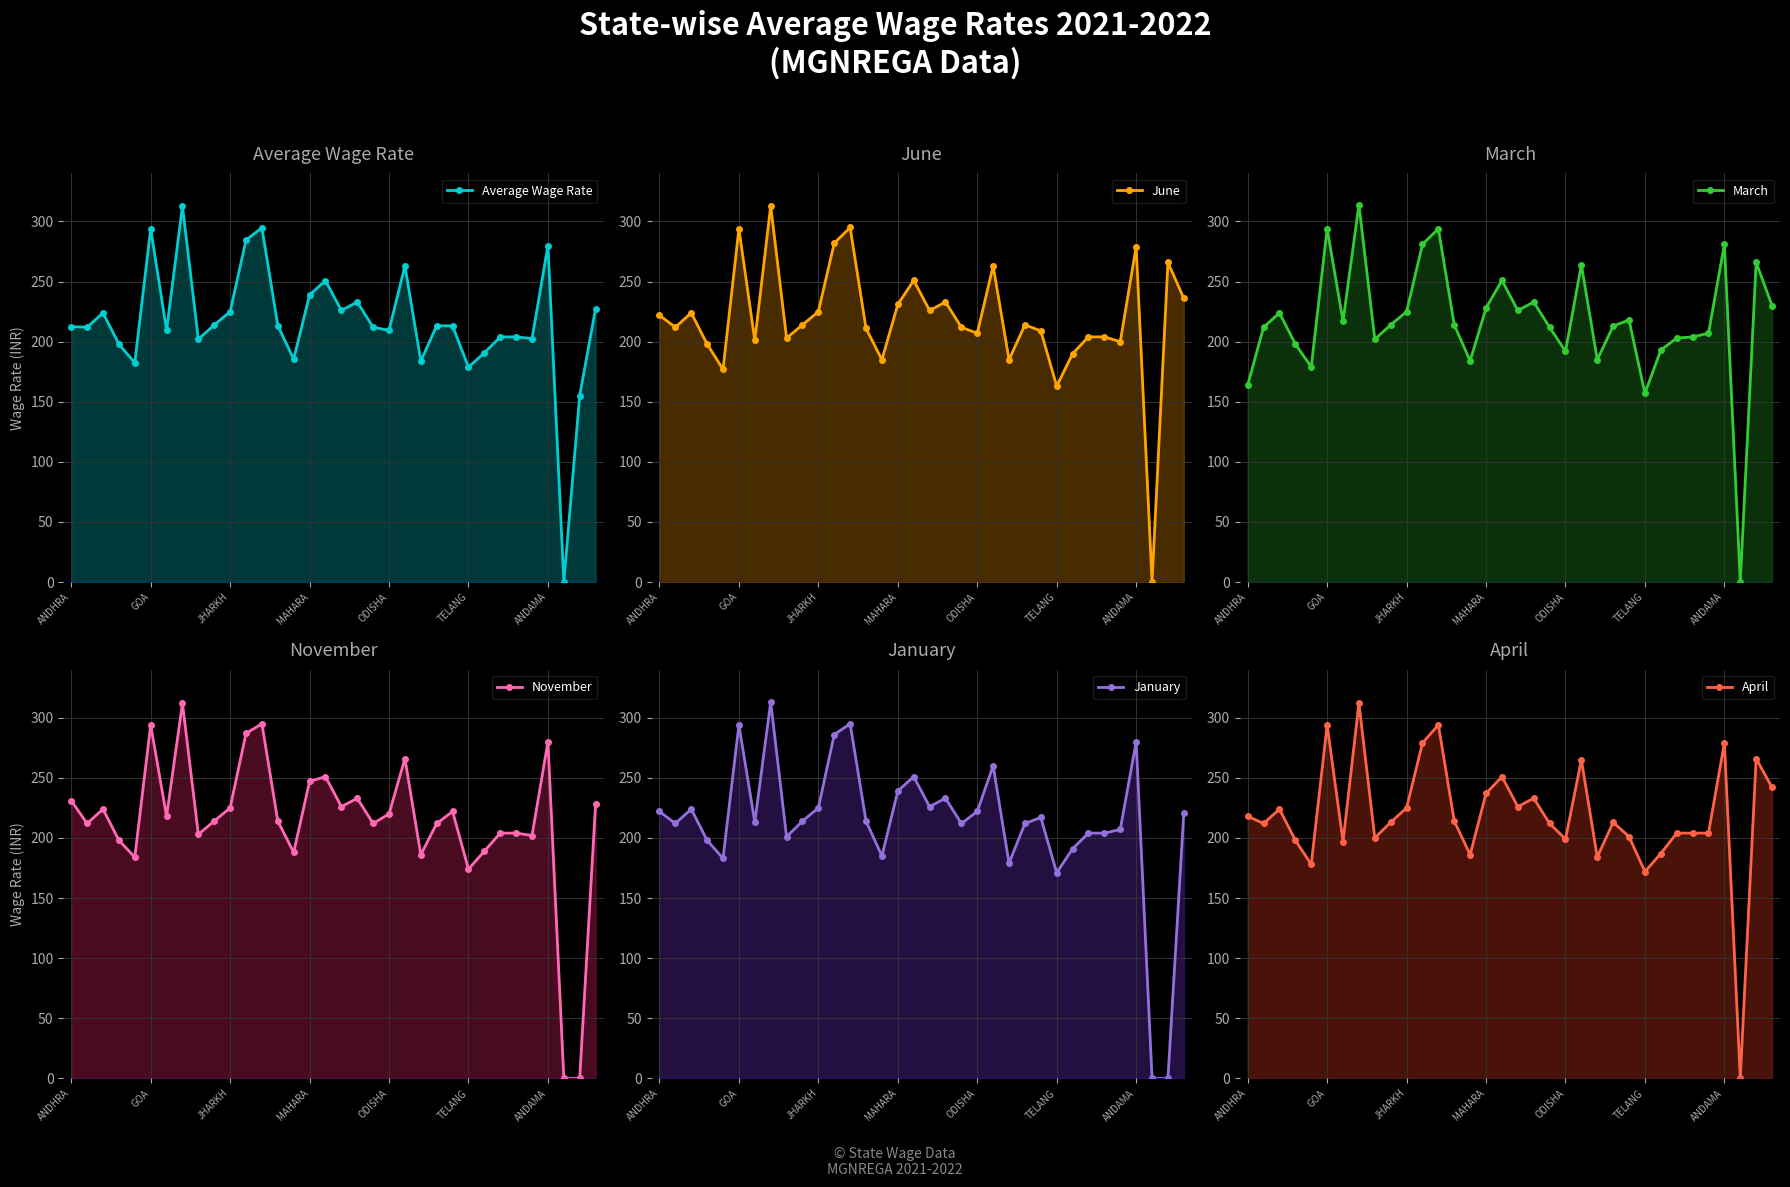

True or false: November and Average Wage Rate intersect in this chart.

True